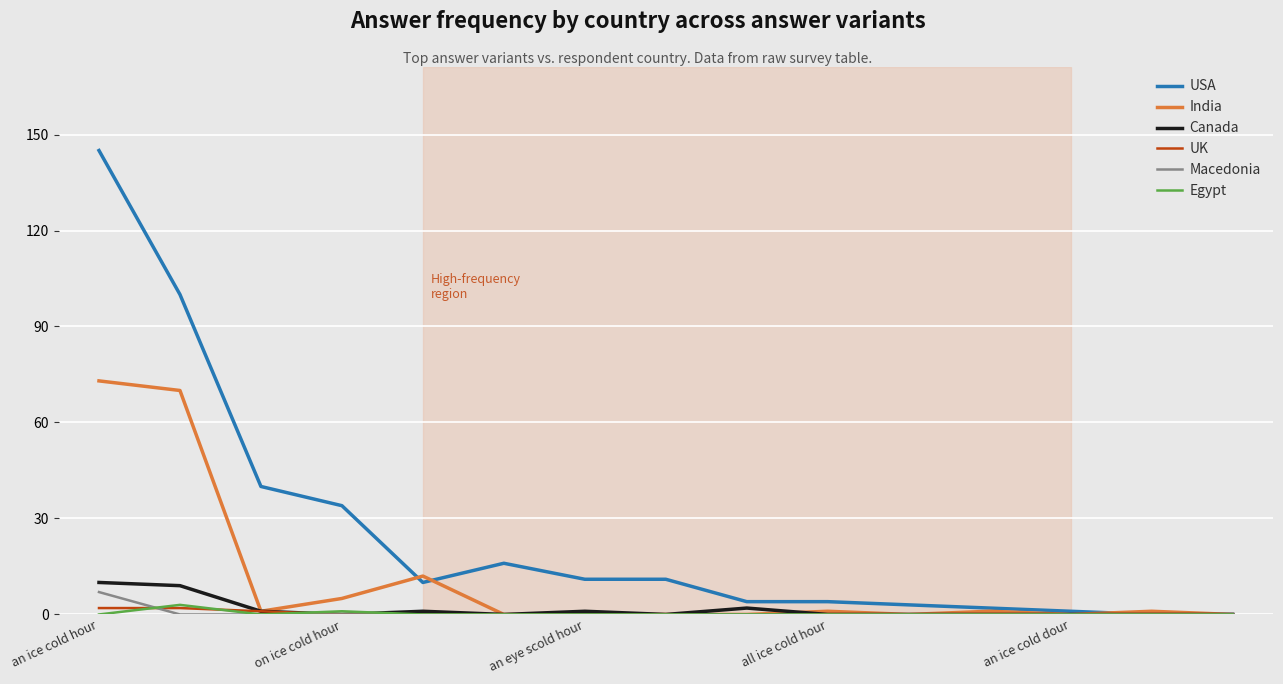

Which series has the largest range (max minus min)?

USA